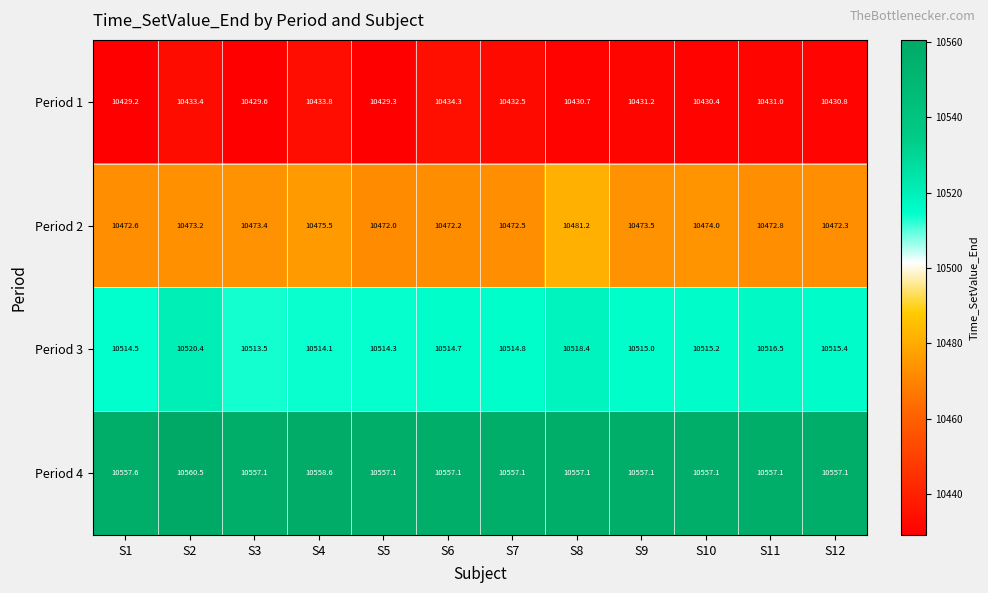

Which series has the widest spread of values?

Period 2